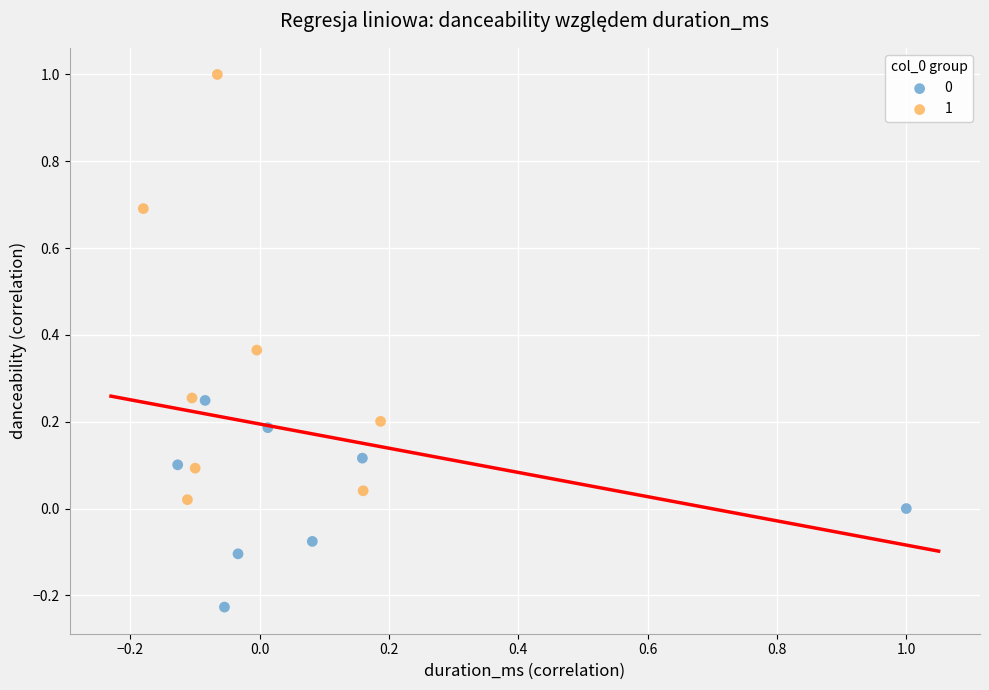

Which series contains the highest Y value?

1